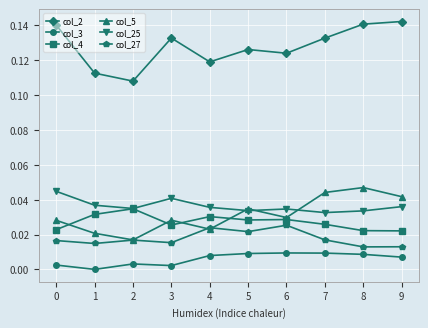

How many data points does each series have?

10